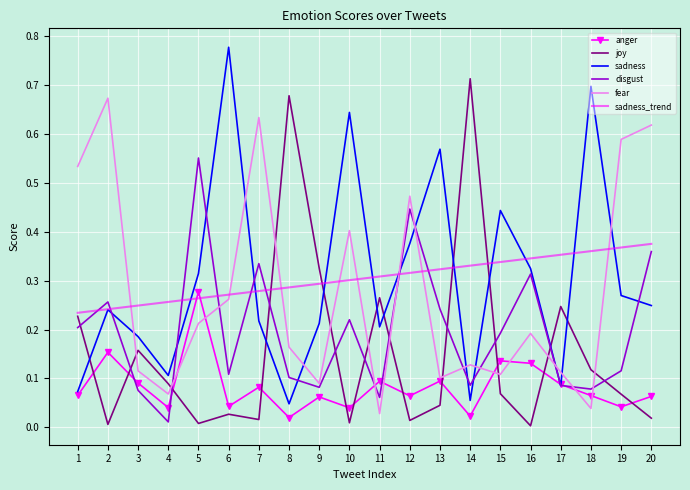

Is the value of fear at 10 greater than the value of sadness at 4?

Yes